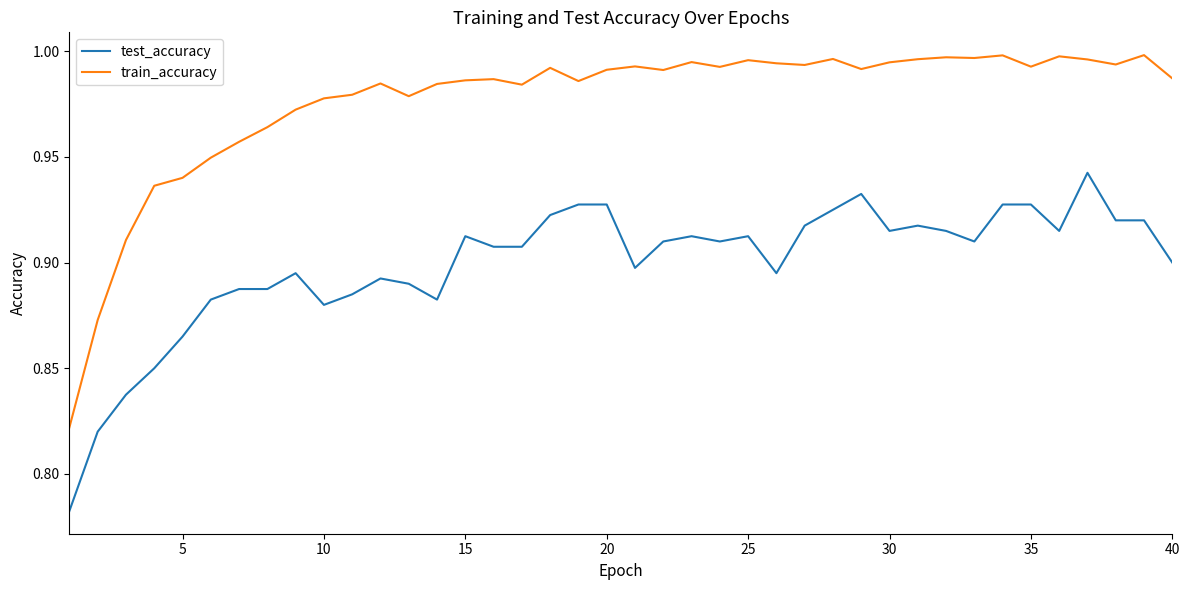

Rank the series by their maximum value, from highest to lowest.

train_accuracy, test_accuracy